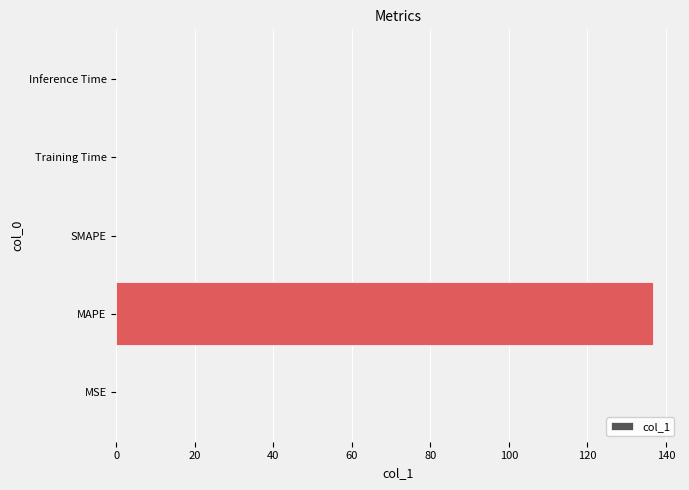

True or false: the data shows 0.0 at MSE.

True